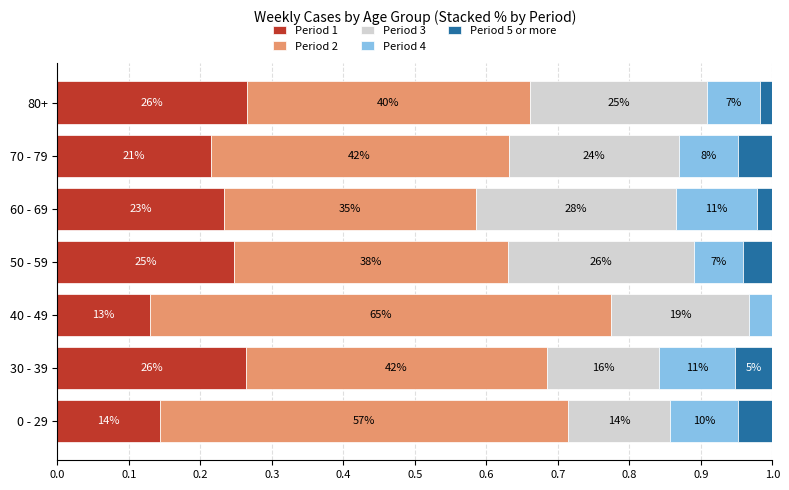

What are all the series names shown in the legend?

Period 1, Period 2, Period 3, Period 4, Period 5 or more